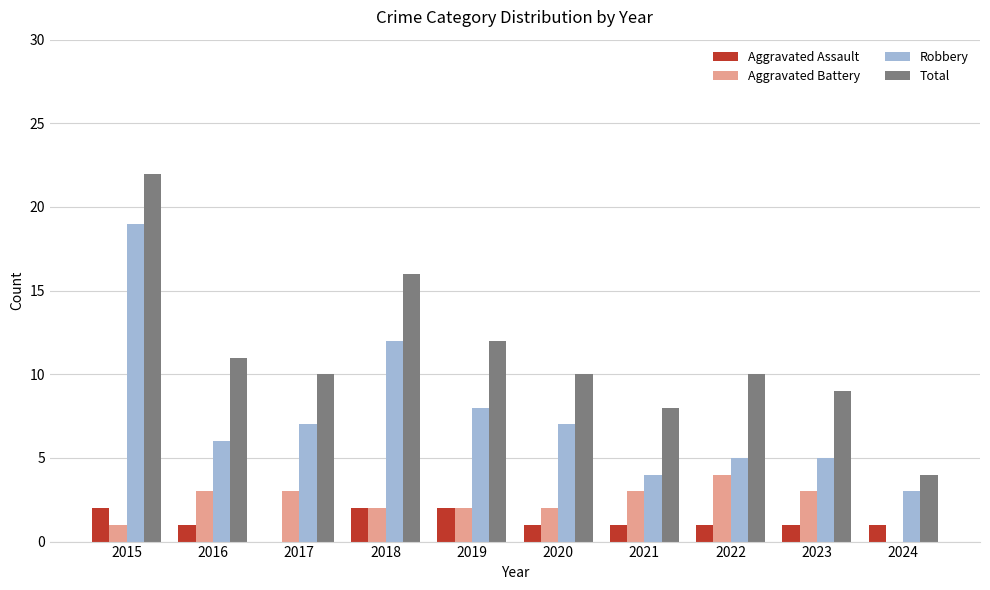

Where is Robbery nearest to the value 11?

2018